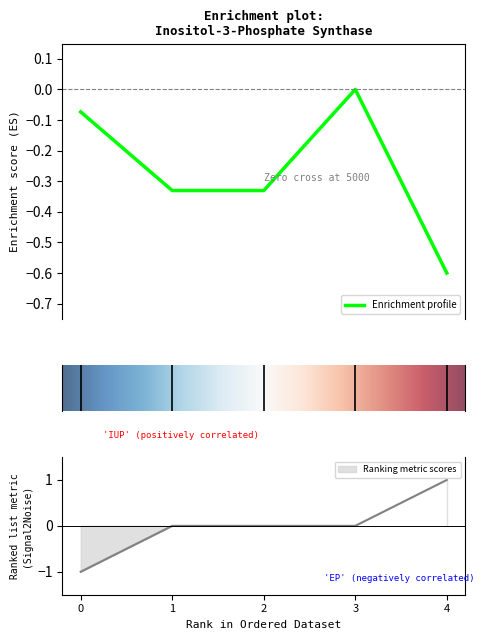

Where is the first local maximum for ref?

3